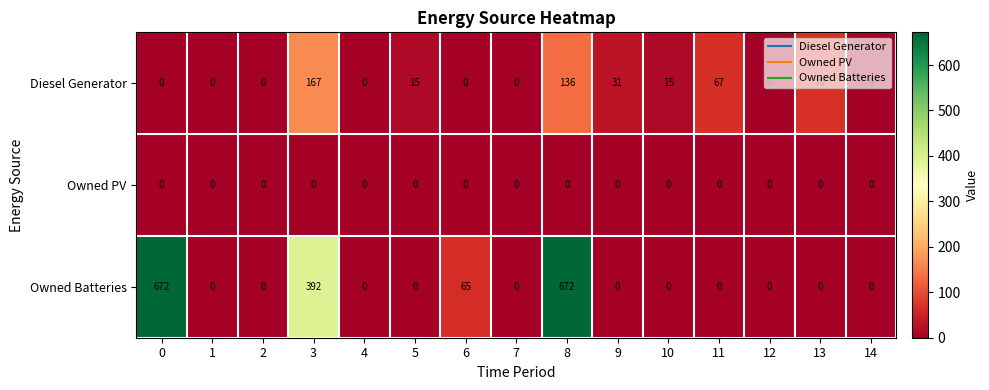

What is the greatest value displayed?

672